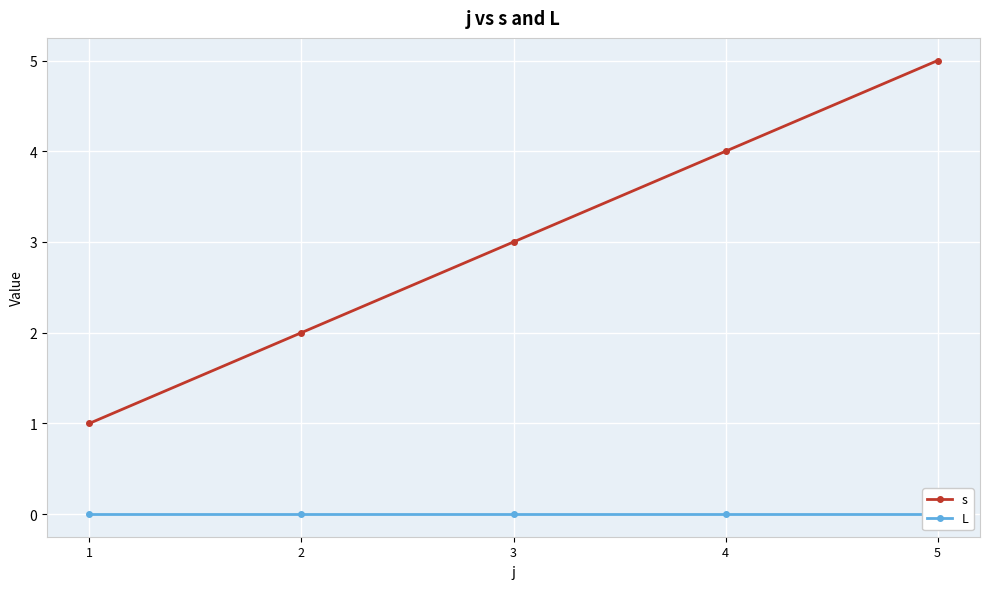

Between 2 and 4, which series saw the biggest shift?

s